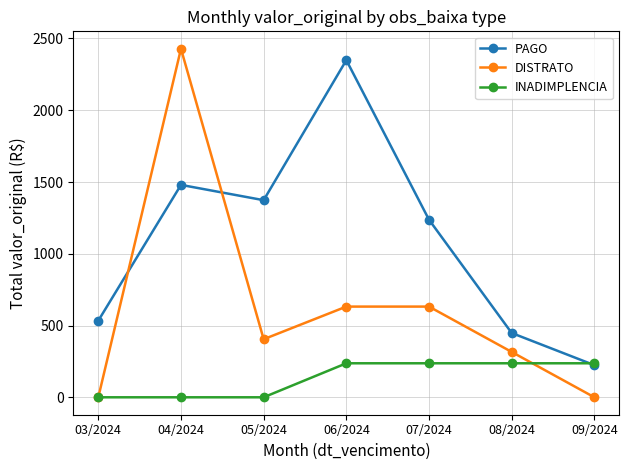

What is the sum of the PAGO values at 03/2024 and 06/2024?

2883.0